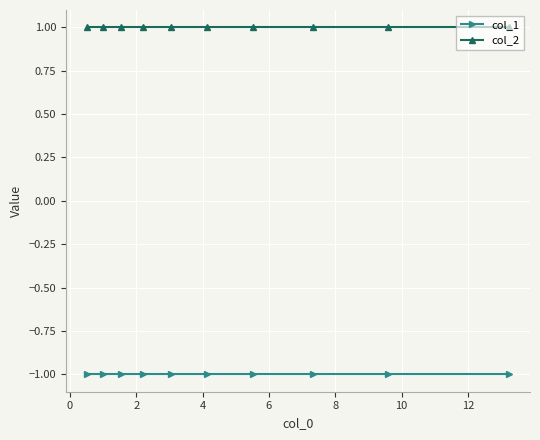

At how many categories does at least one series exceed 0?

10